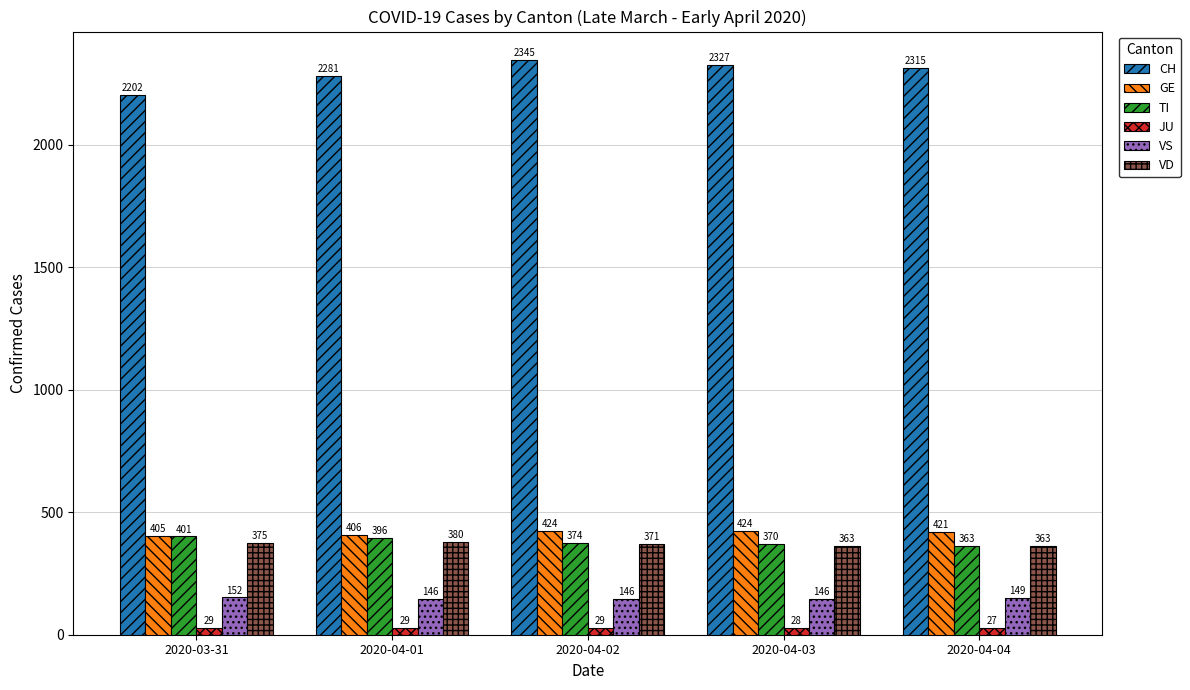

At which category does the chart reach its minimum across all series?

2020-04-04